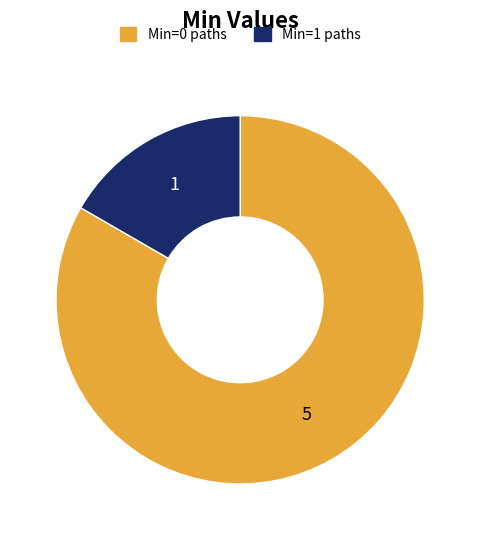

How many segments does this pie chart have?

2